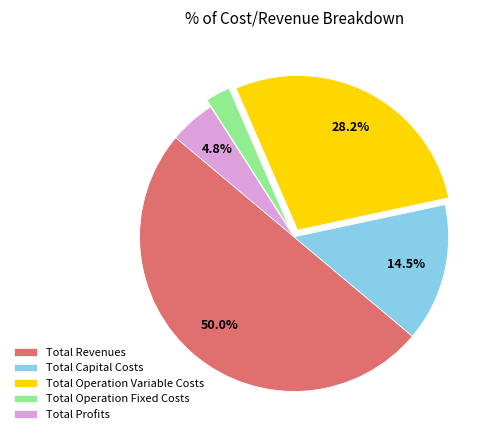

To the nearest percent, what is the difference between the Total Capital Costs and Total Profits slice percentages?

10%